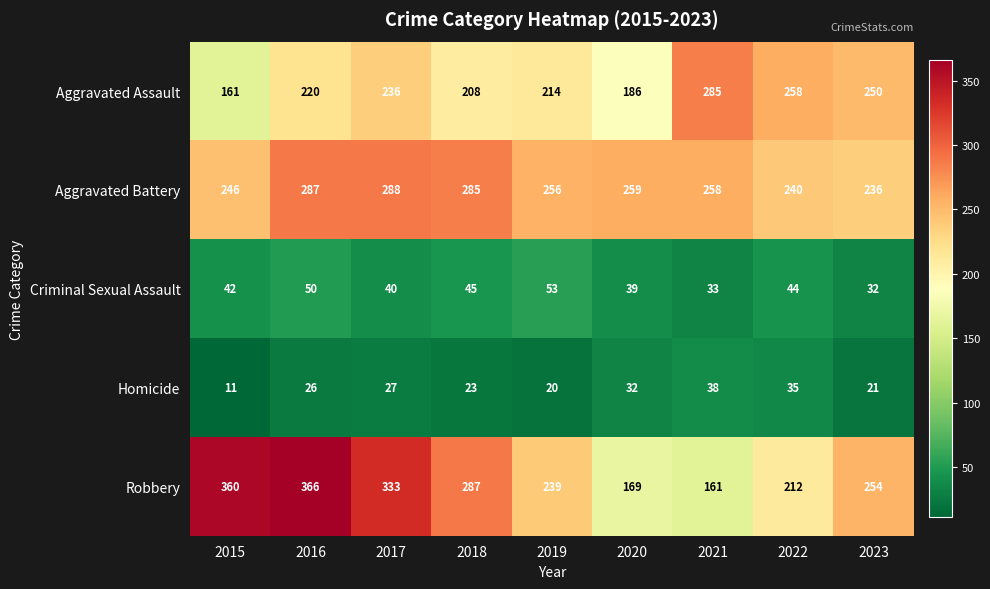

How many values in the Criminal Sexual Assault series are below 42?

4